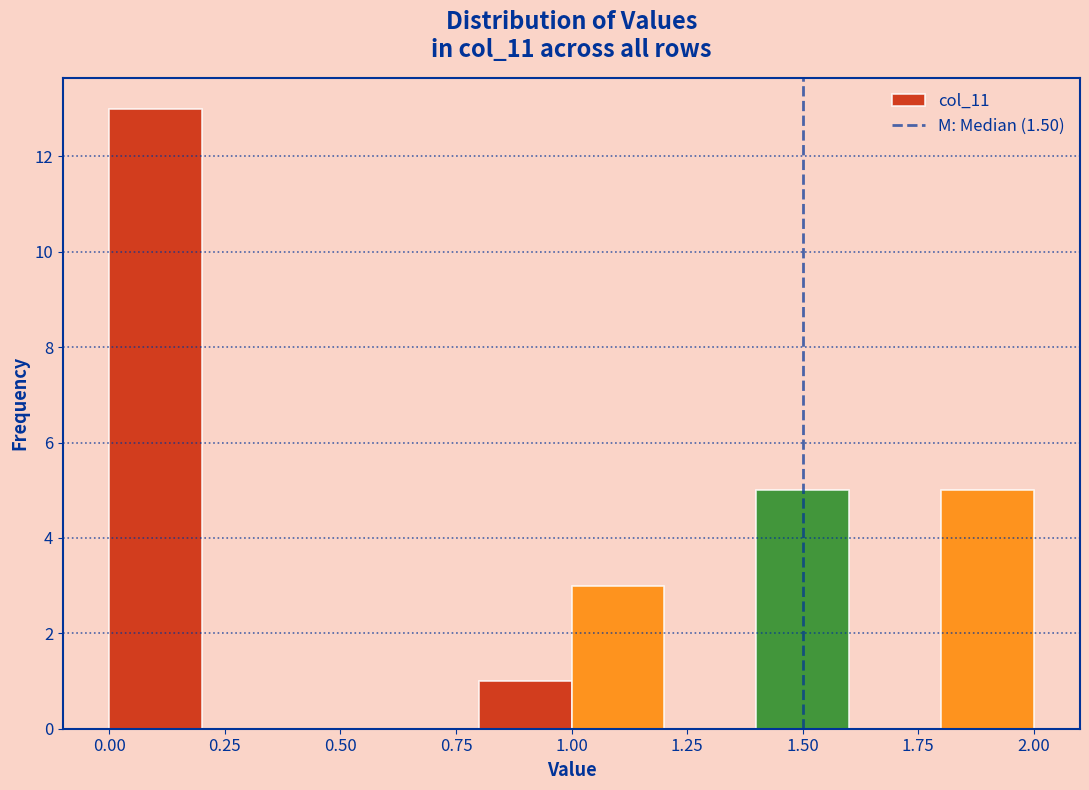

Reading left to right, list every bar in this chart as the range it spans on the x-axis followed by its height. The values are not printed on the chart, so give them approximately, as read against the axis.

0.0 to 0.2: 13
0.2 to 0.4: 0
0.4 to 0.6: 0
0.6 to 0.8: 0
0.8 to 1.0: 1
1.0 to 1.2: 3
1.2 to 1.4: 0
1.4 to 1.6: 5
1.6 to 1.8: 0
1.8 to 2.0: 5